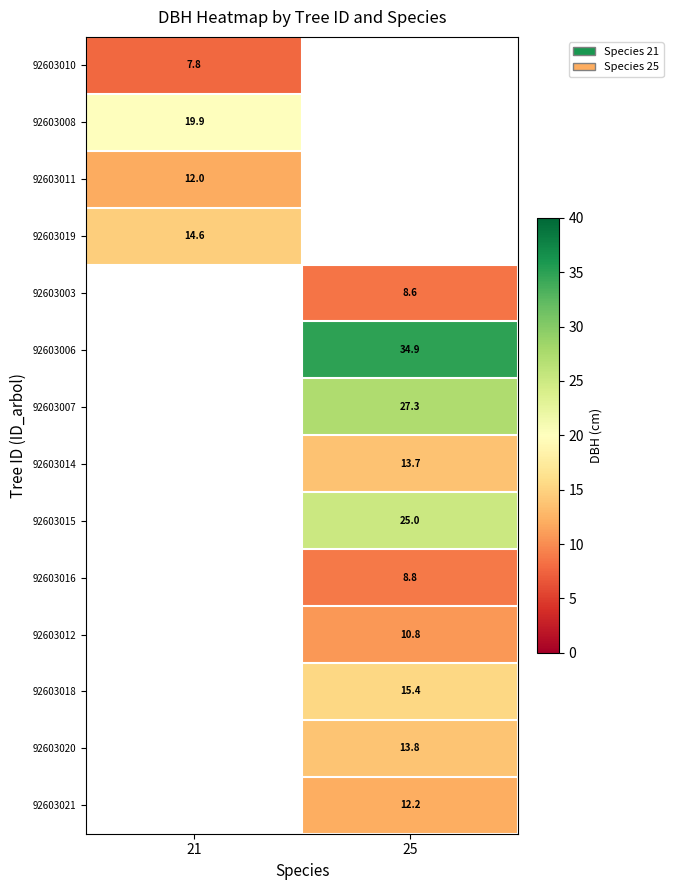

Is the value of 92603008 at 21 greater than the value of 92603021 at 25?

Yes